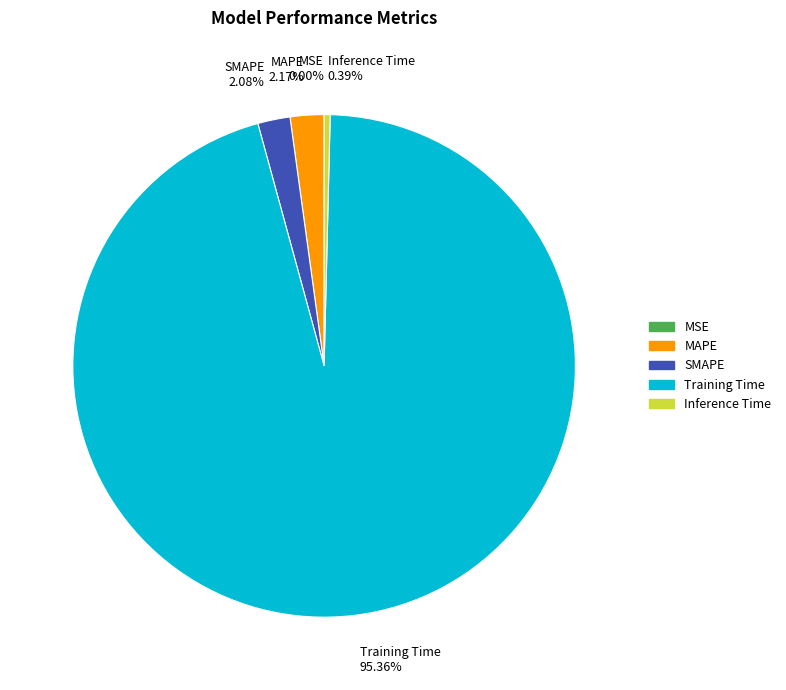

Between Training Time and MAPE, which is larger?

Training Time